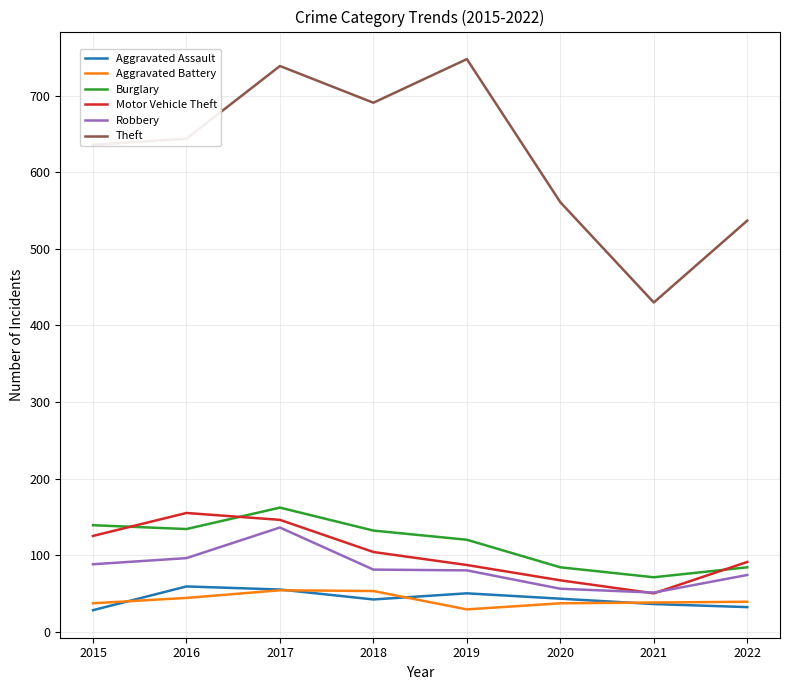

Is it true that Theft equals 748 at 2019?

True